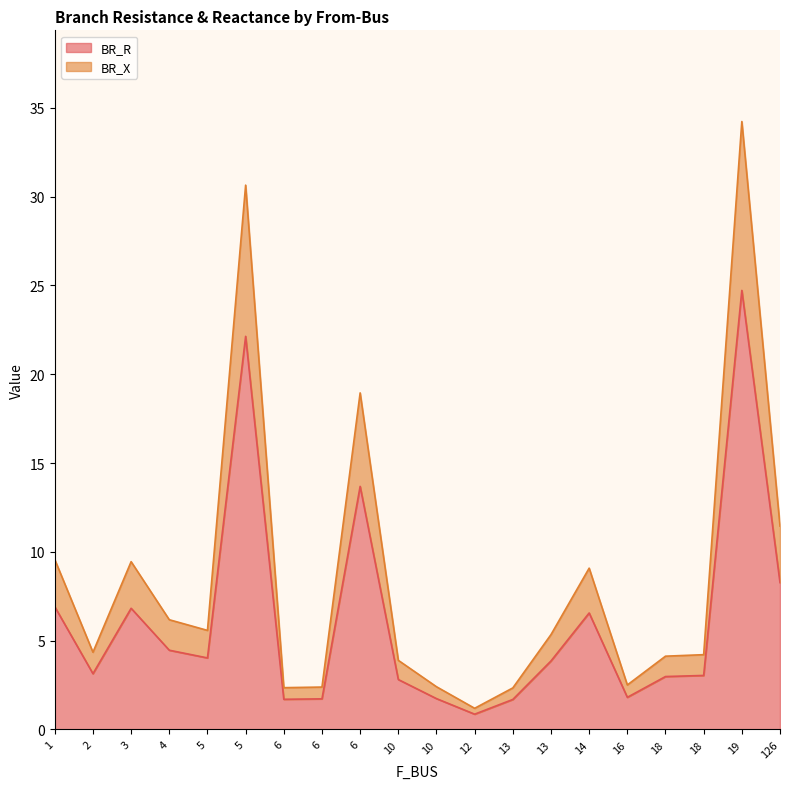

Which label corresponds to the largest value in the chart?

19